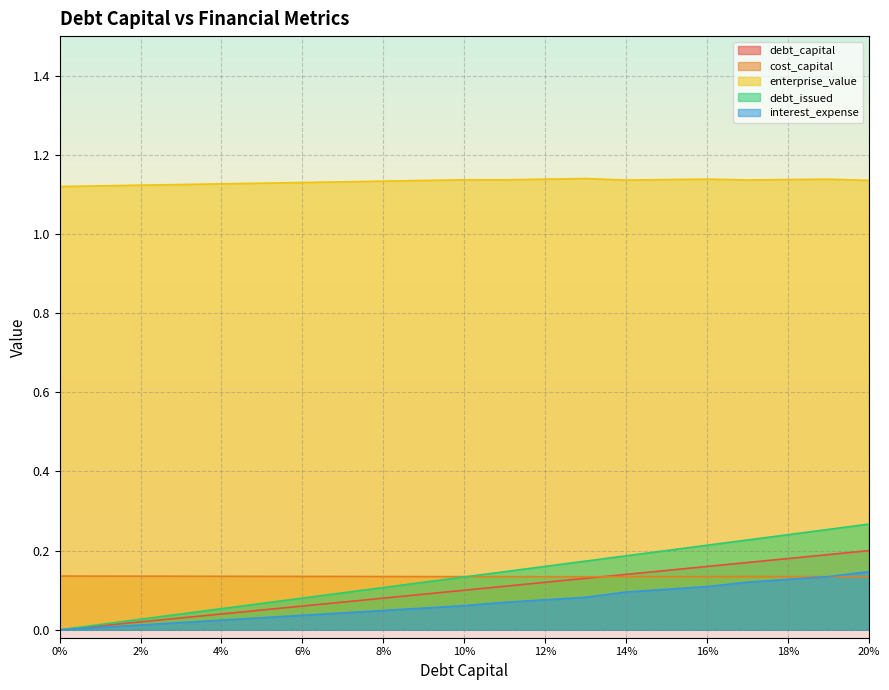

Reading right to left, transcribe all the data shown in this chart.

debt_capital: 0.2	0.2	0.2	0.2	0.2	0.1	0.1	0.1	0.1	0.1	0.1	0.1	0.1	0.1	0.1	0.1	0.0	0.0	0.0	0.0	0.0
cost_capital: 0.1	0.1	0.1	0.1	0.1	0.1	0.1	0.1	0.1	0.1	0.1	0.1	0.1	0.1	0.1	0.1	0.1	0.1	0.1	0.1	0.1
enterprise_value: 1.1	1.1	1.1	1.1	1.1	1.1	1.1	1.1	1.1	1.1	1.1	1.1	1.1	1.1	1.1	1.1	1.1	1.1	1.1	1.1	1.1
debt_issued: 0.3	0.3	0.2	0.2	0.2	0.2	0.2	0.2	0.2	0.1	0.1	0.1	0.1	0.1	0.1	0.1	0.1	0.0	0.0	0.0	0.0
interest_expense: 0.1	0.1	0.1	0.1	0.1	0.1	0.1	0.1	0.1	0.1	0.1	0.1	0.0	0.0	0.0	0.0	0.0	0.0	0.0	0.0	0.0